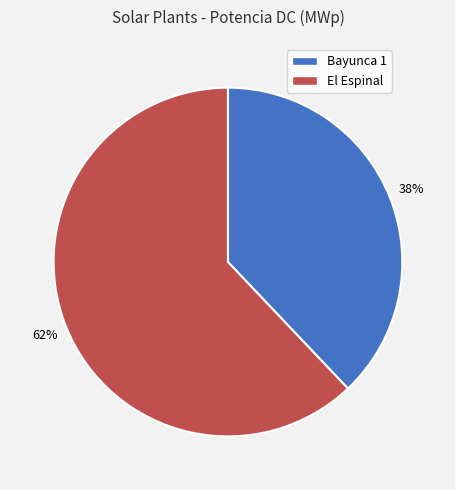

Is it true that El Espinal is 62% of the pie?

True